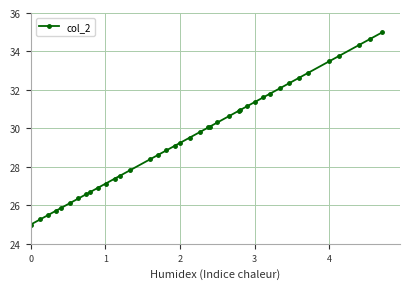

What is the difference between the second highest and second lowest values?

9.4